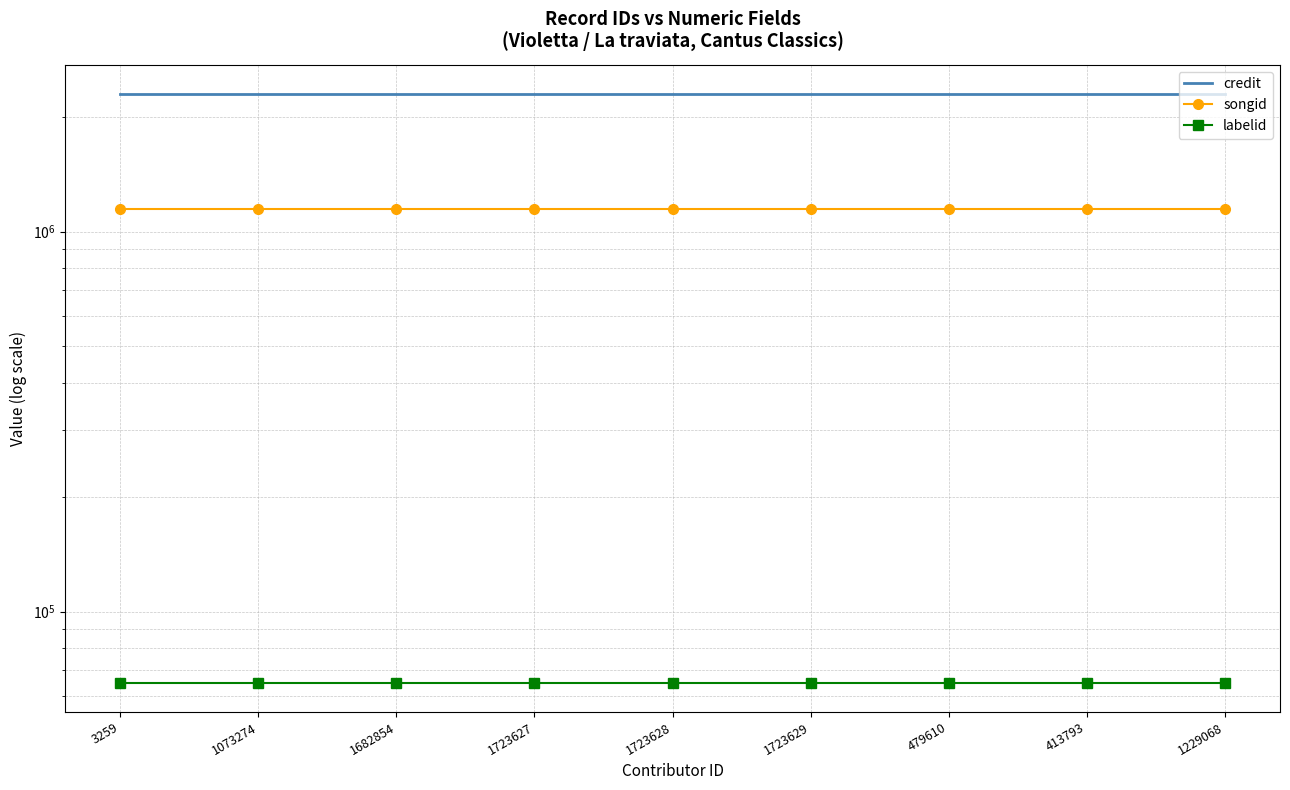

What is the difference between the highest and lowest values at 479610?

2233469